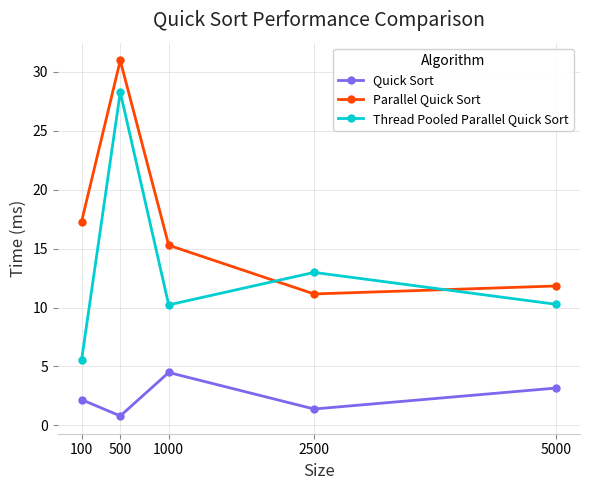

Is it true that Quick Sort equals 2.2 at 100?

True